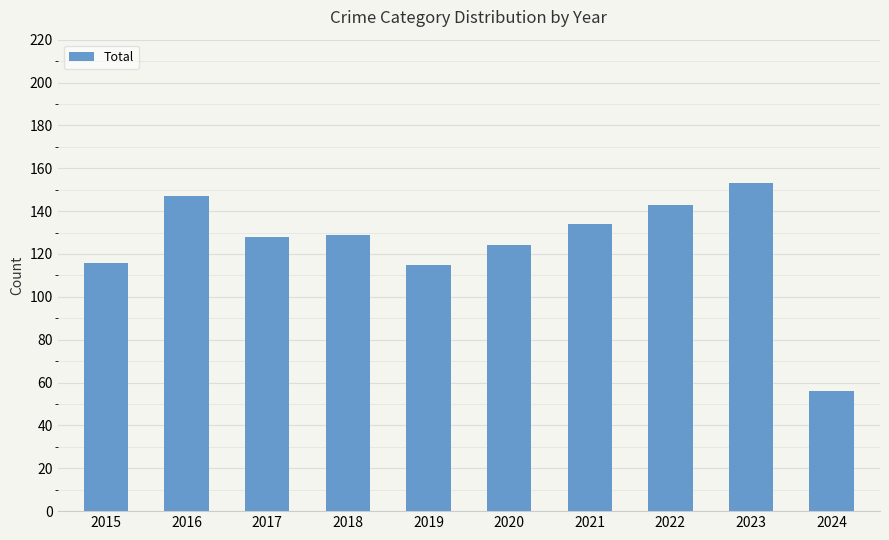

Reading right to left, transcribe all the data shown in this chart.

56	153	143	134	124	115	129	128	147	116